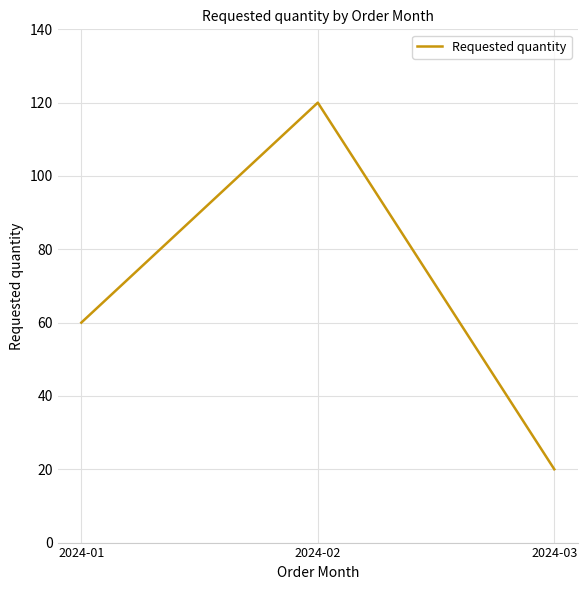

How many values are below 60?

1